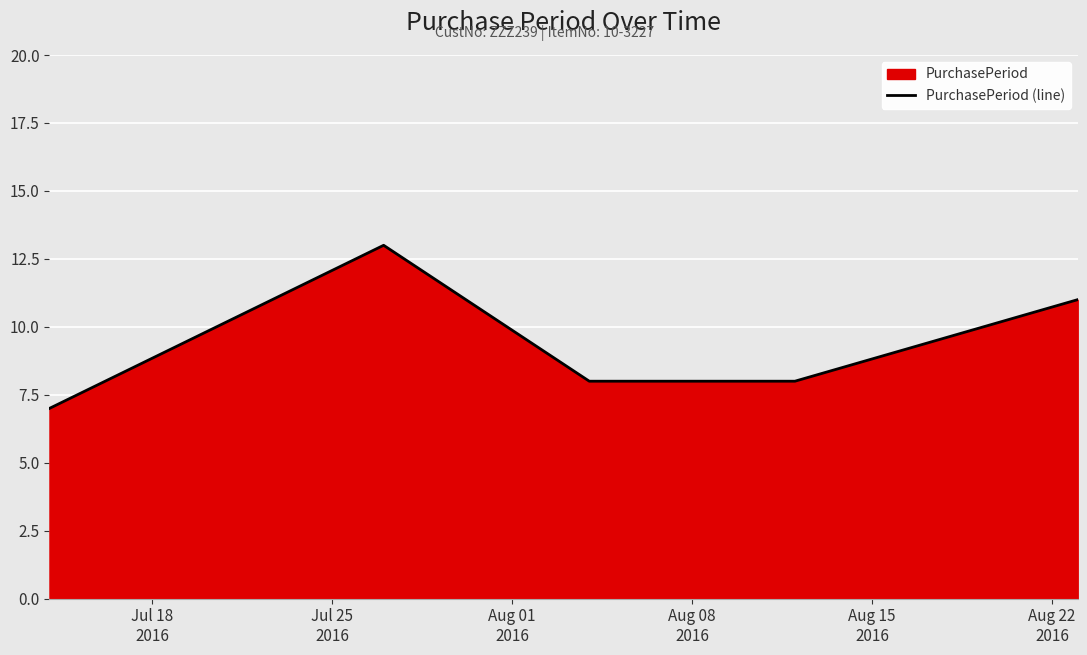

What is the minimum value shown in the chart?

7